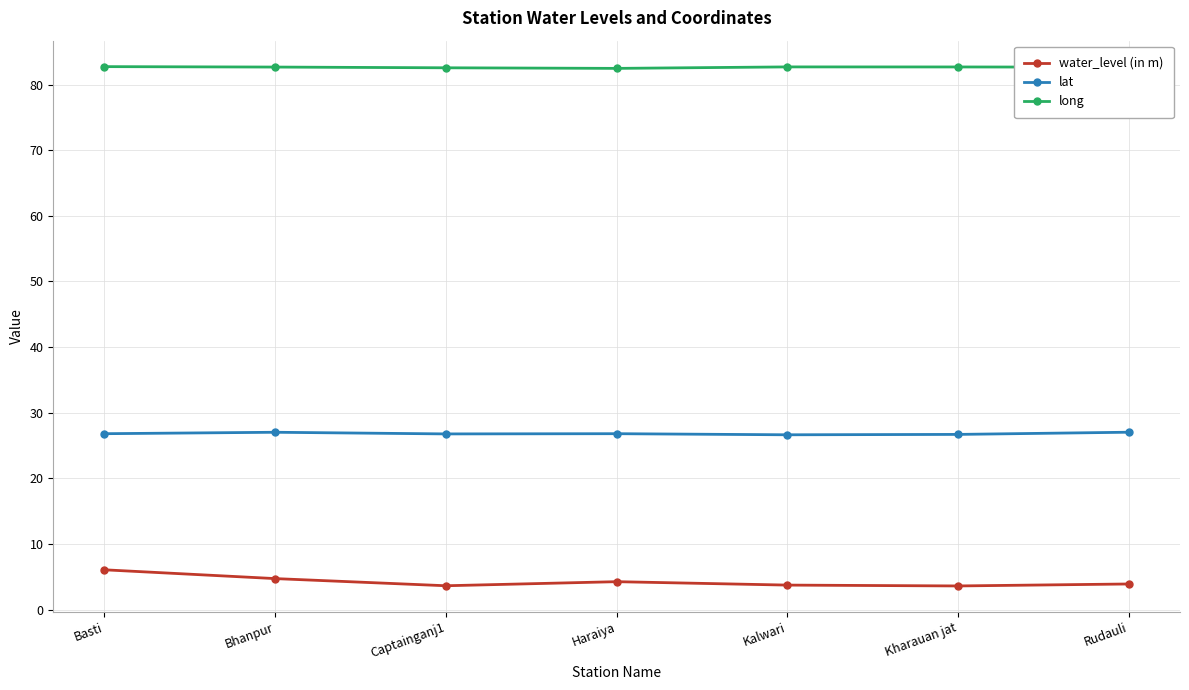

The value of water_level (in m) at Captainganj1 is 3.6. True or false?

True